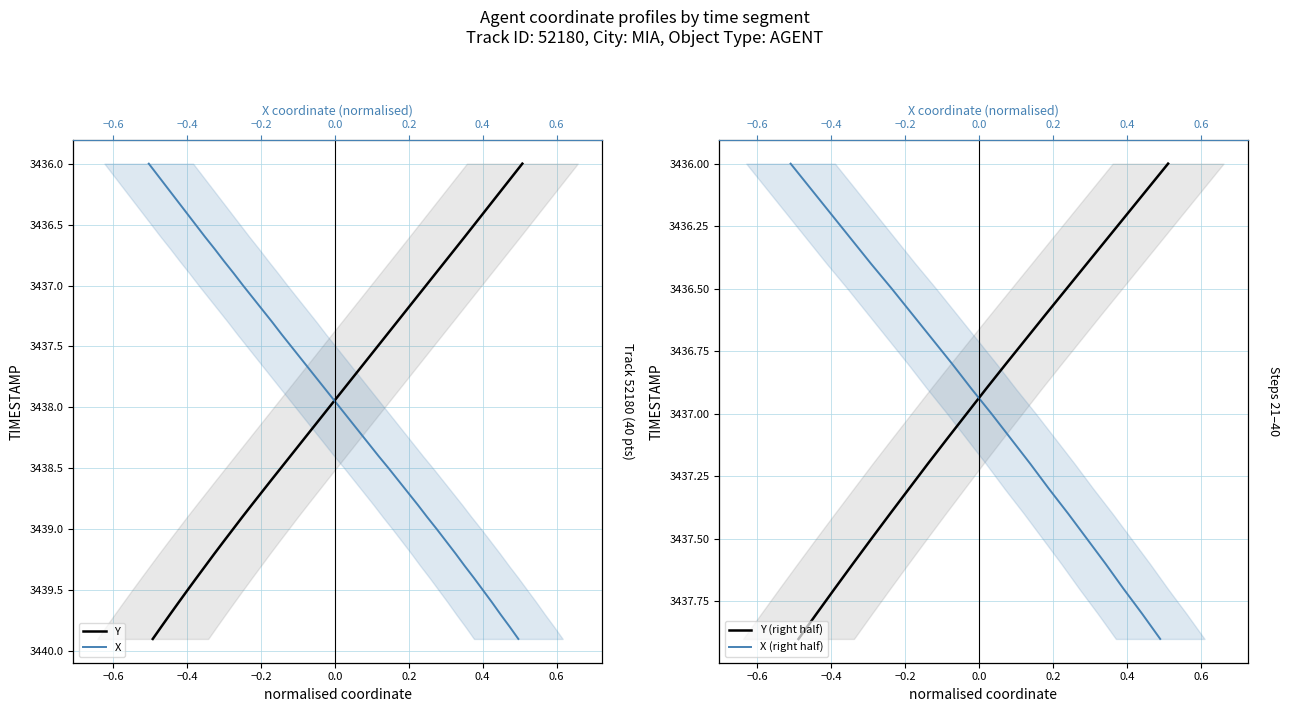

How many lines are shown in the chart?

2